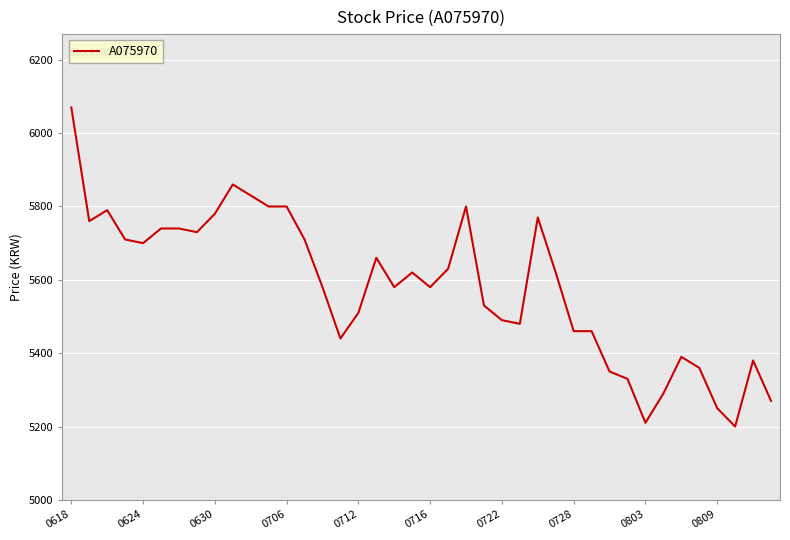

Count the number of data series in this chart.

1